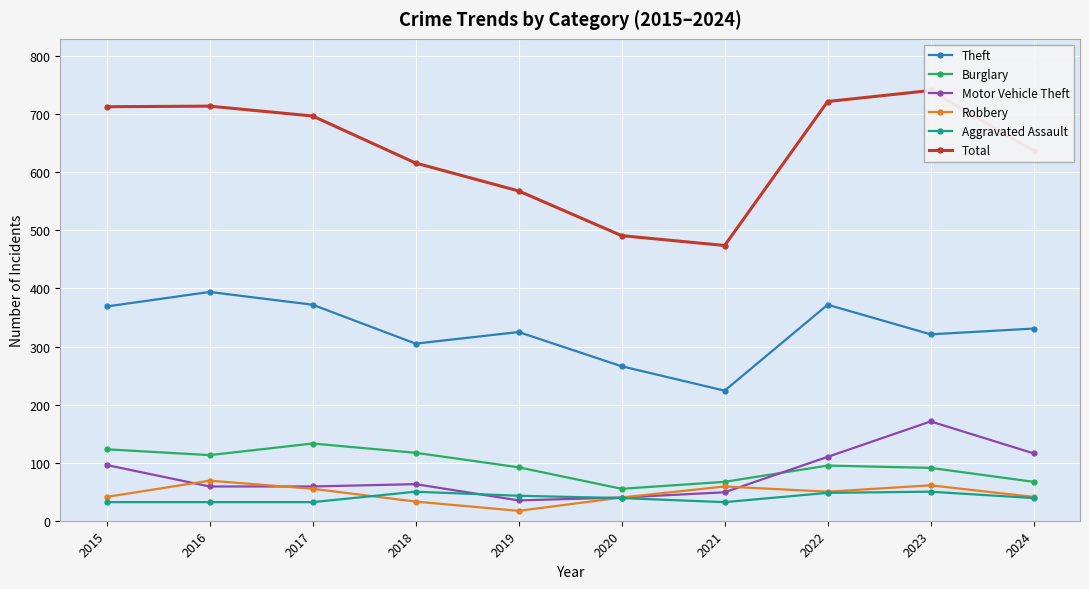

What is the difference between the maximum and minimum values in the Aggravated Assault series?

18